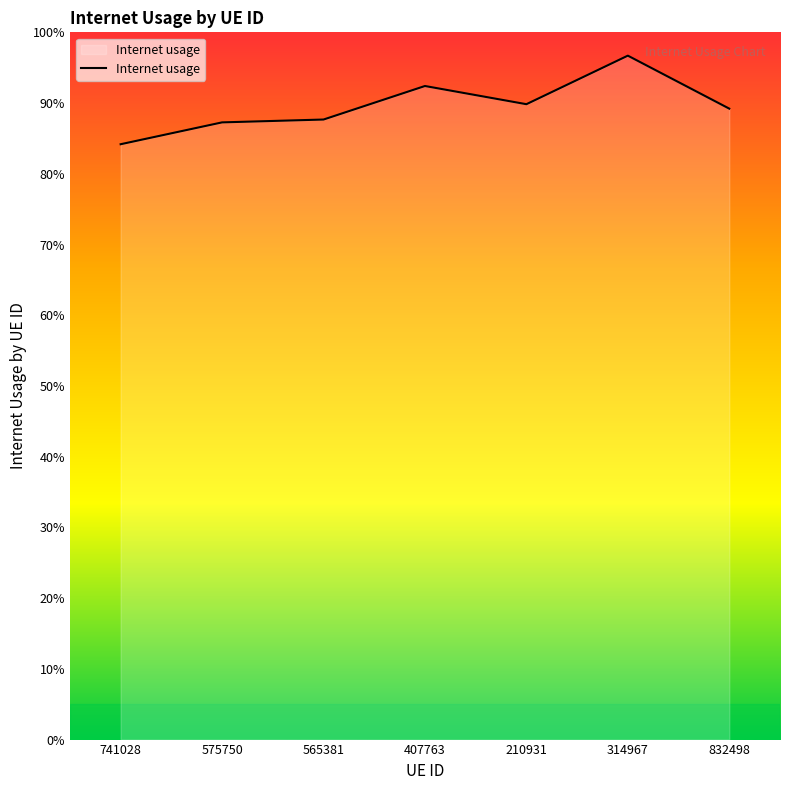

True or false: the data has more than 0 interior local peaks.

True